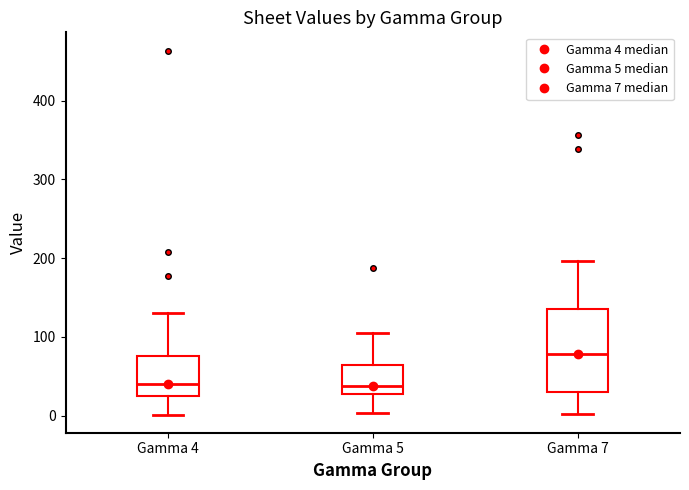

Reading left to right, read every box against the y-axis: the position of its median line, the range the box covers, and the ends of its whiskers. The values are not printed on the chart, so give them approximately, as read against the axis.

Gamma 4: median 40, box 30 to 80, whiskers 0 to 130
Gamma 5: median 40, box 30 to 60, whiskers 0 to 100
Gamma 7: median 80, box 30 to 140, whiskers 0 to 200